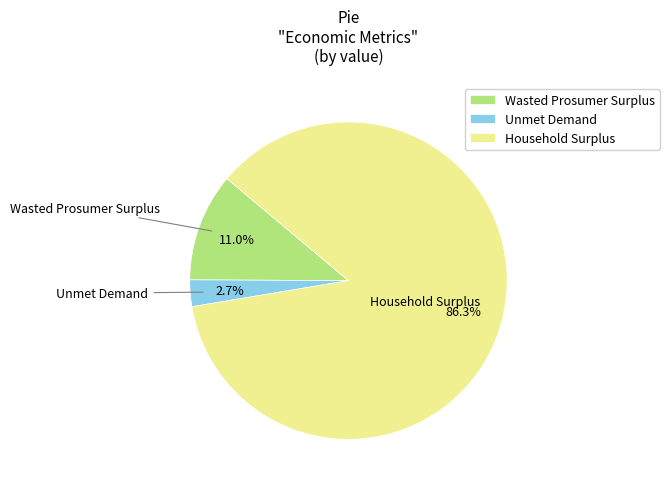

To the nearest percent, what is the difference between the Wasted Prosumer Surplus and Unmet Demand slice percentages?

8%